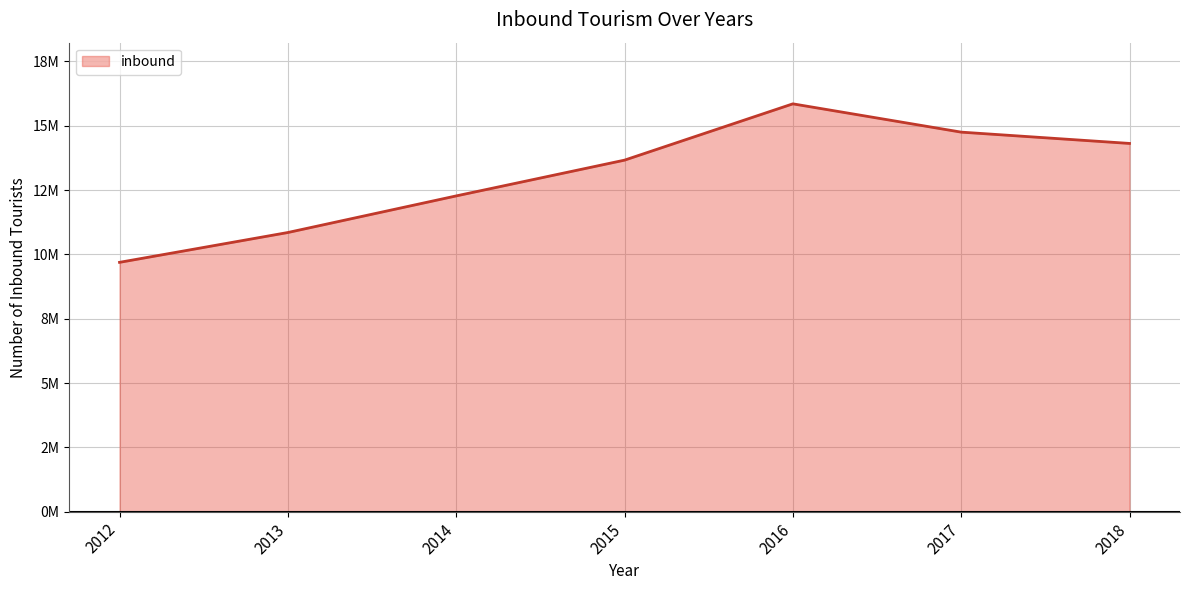

Does the chart have visible grid lines?

Yes